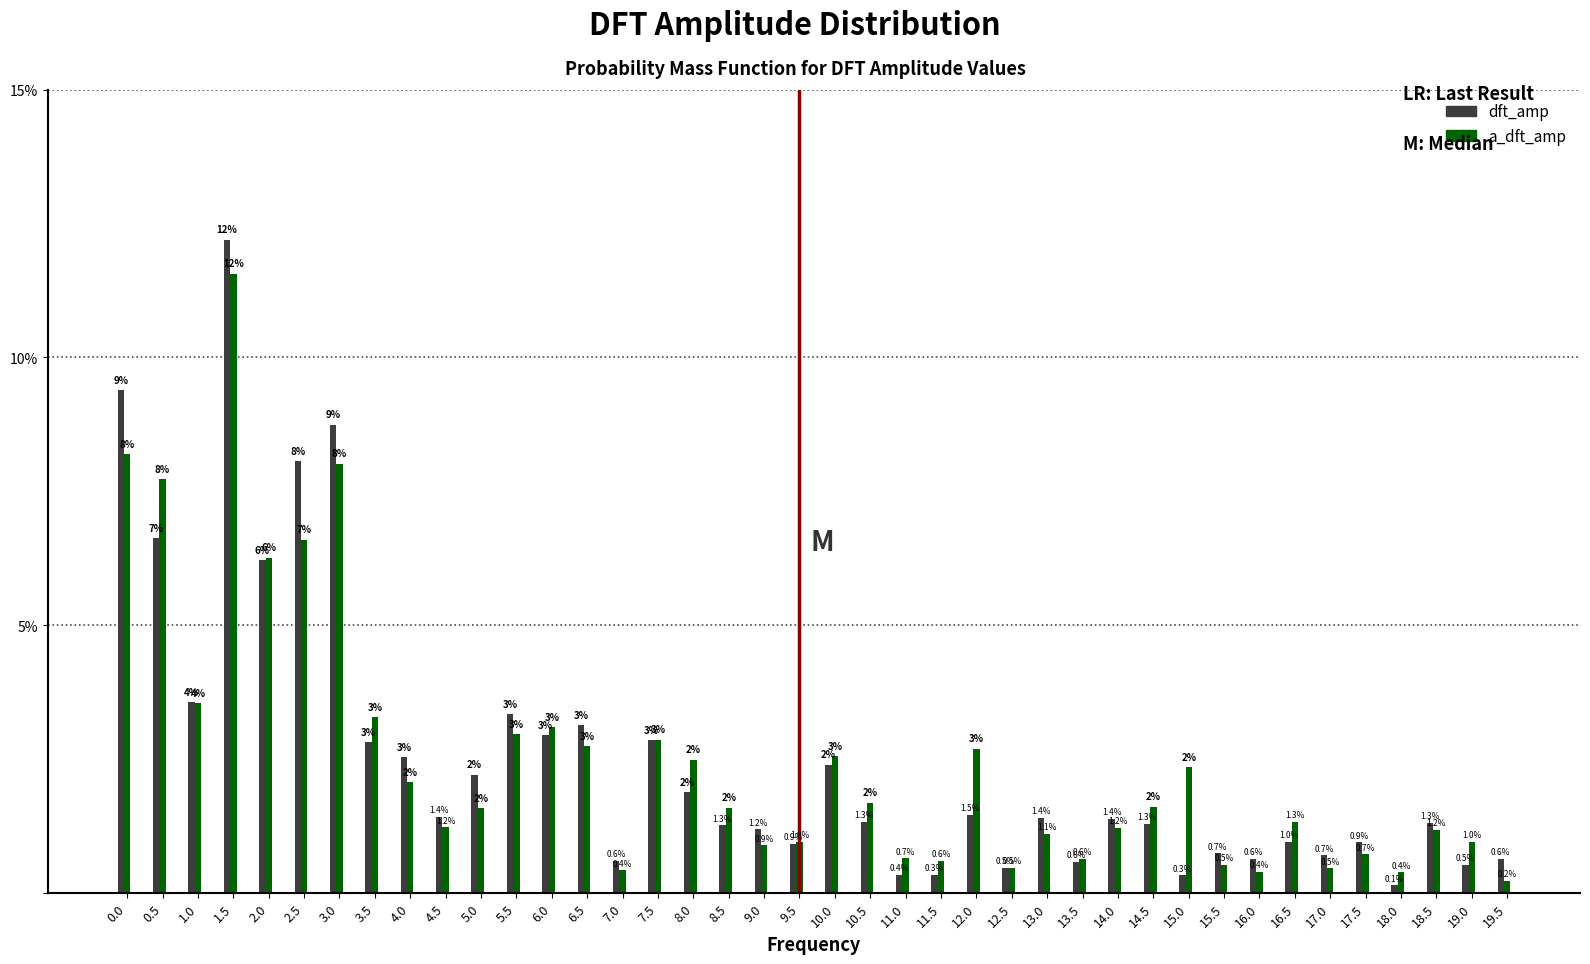

The value of dft_amp at 11.5 is 0.3. True or false?

True